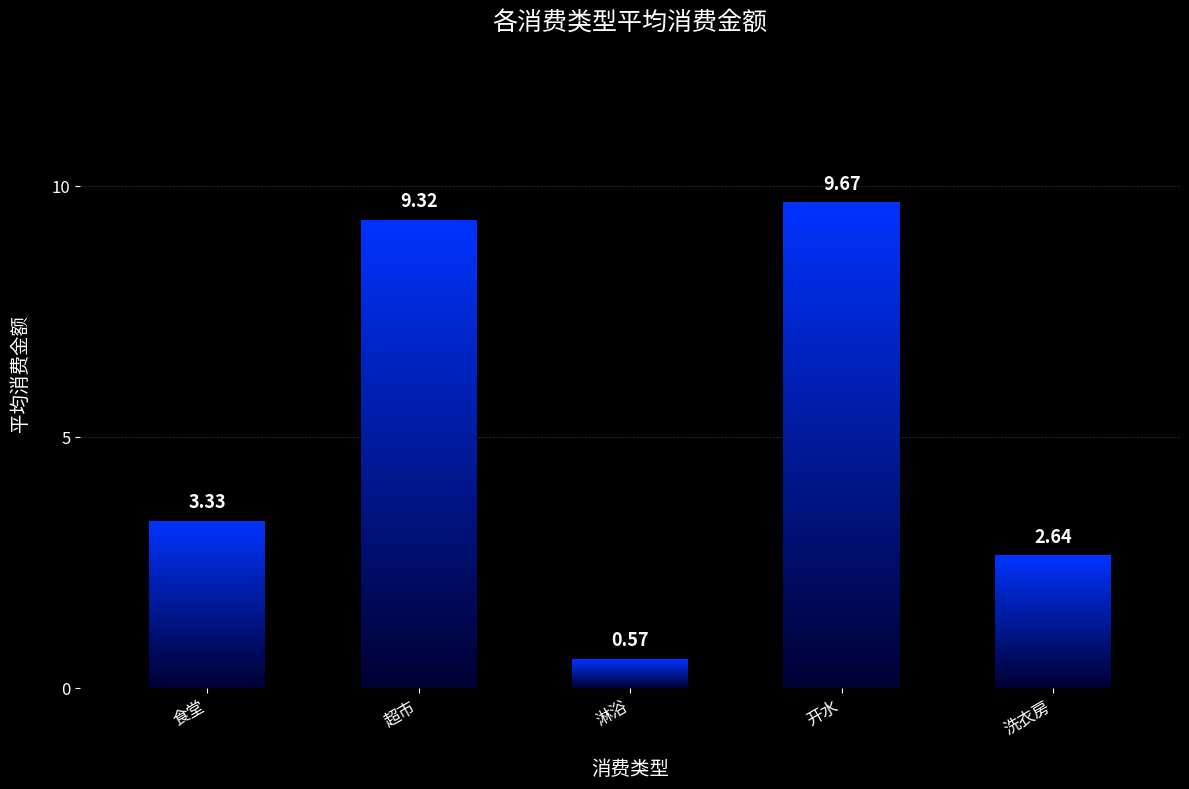

What is the difference between the values at 洗衣房 and 超市?

6.7